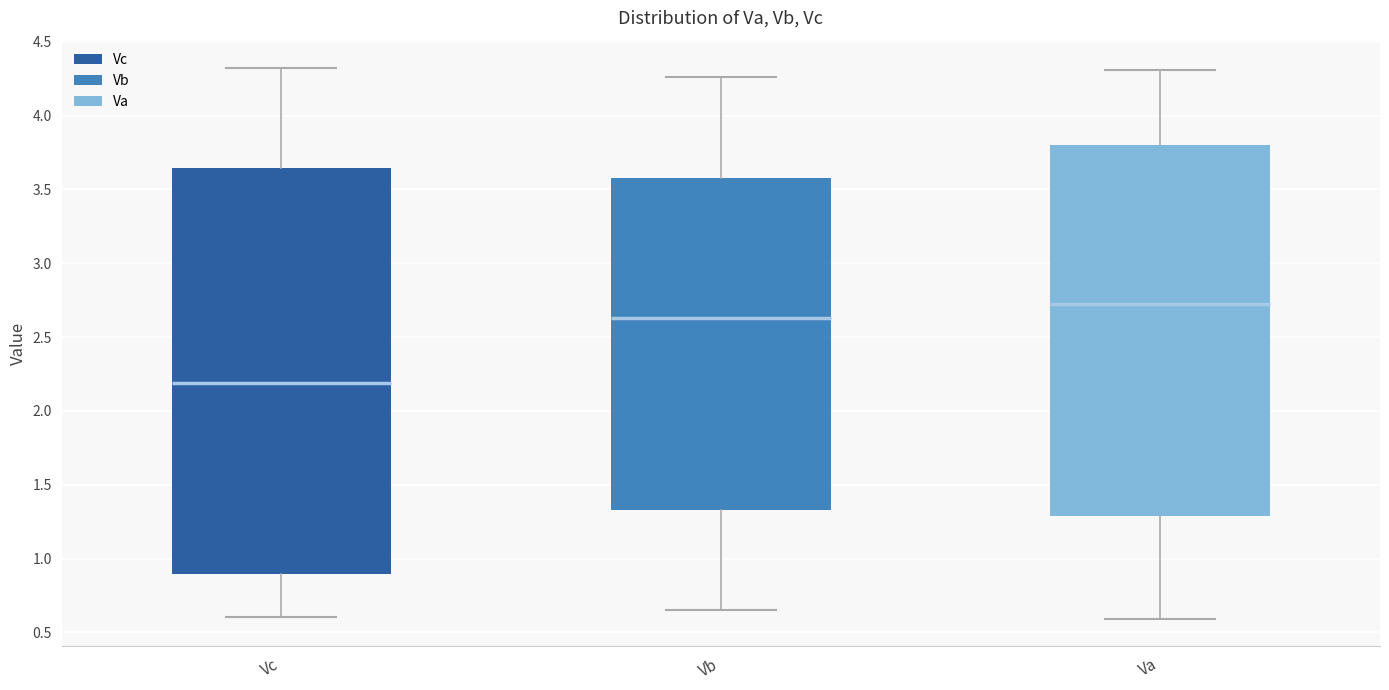

Comparing the boxes themselves (not the whiskers), which one is the tallest?

Vc